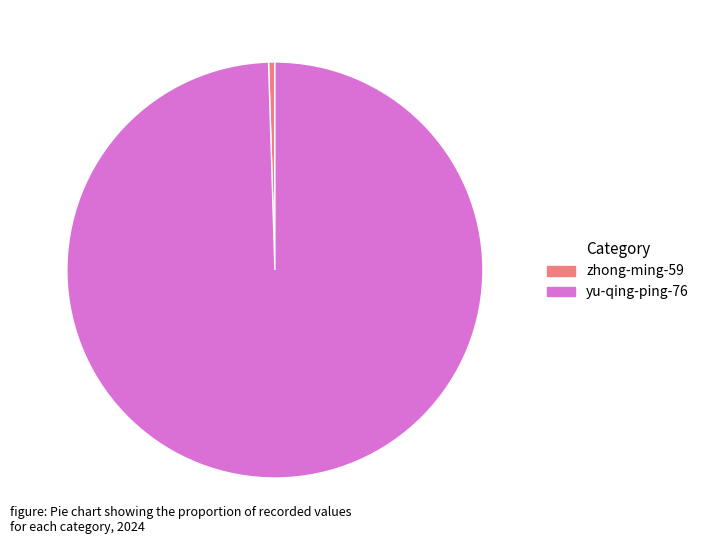

What is the smallest slice in the pie chart?

zhong-ming-59